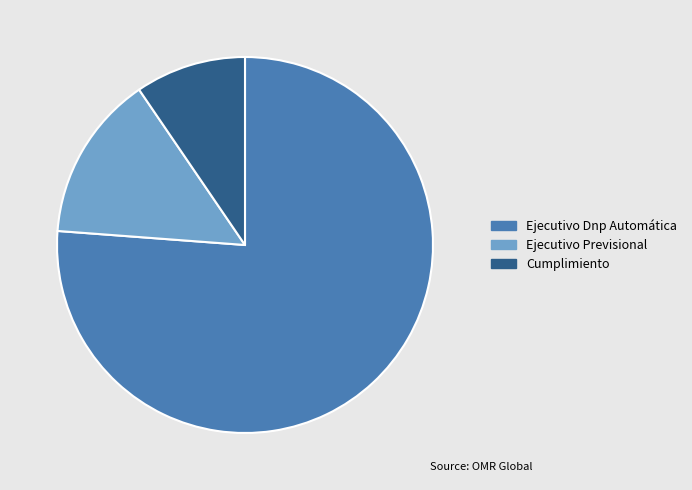

Is the sum of Ejecutivo Previsional and Ejecutivo Dnp Automática greater than half?

Yes